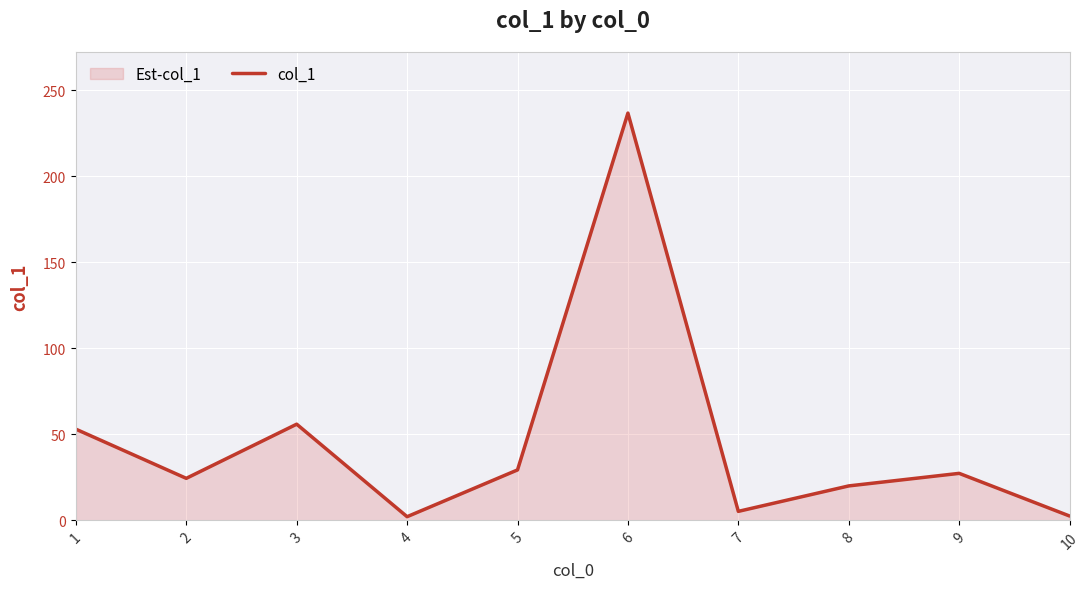

How many distinct data groups are displayed?

1